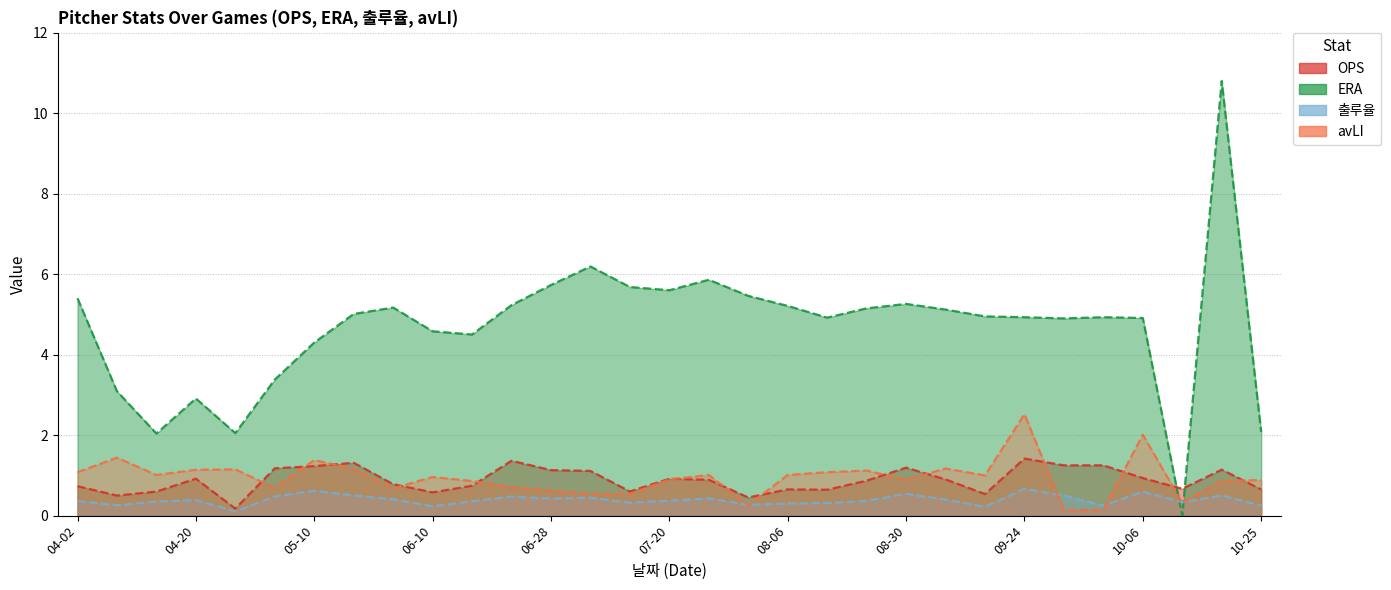

Which series has the largest total across all categories?

ERA